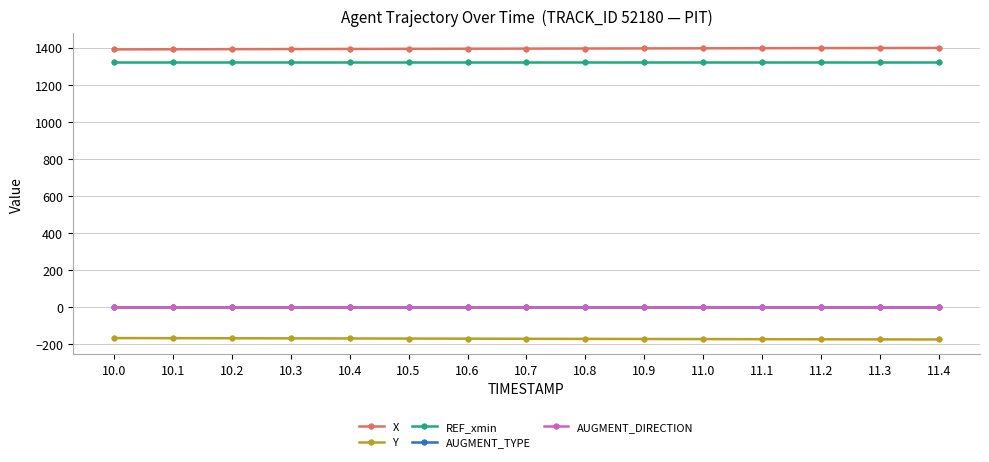

What position from the right is 10.0?

15